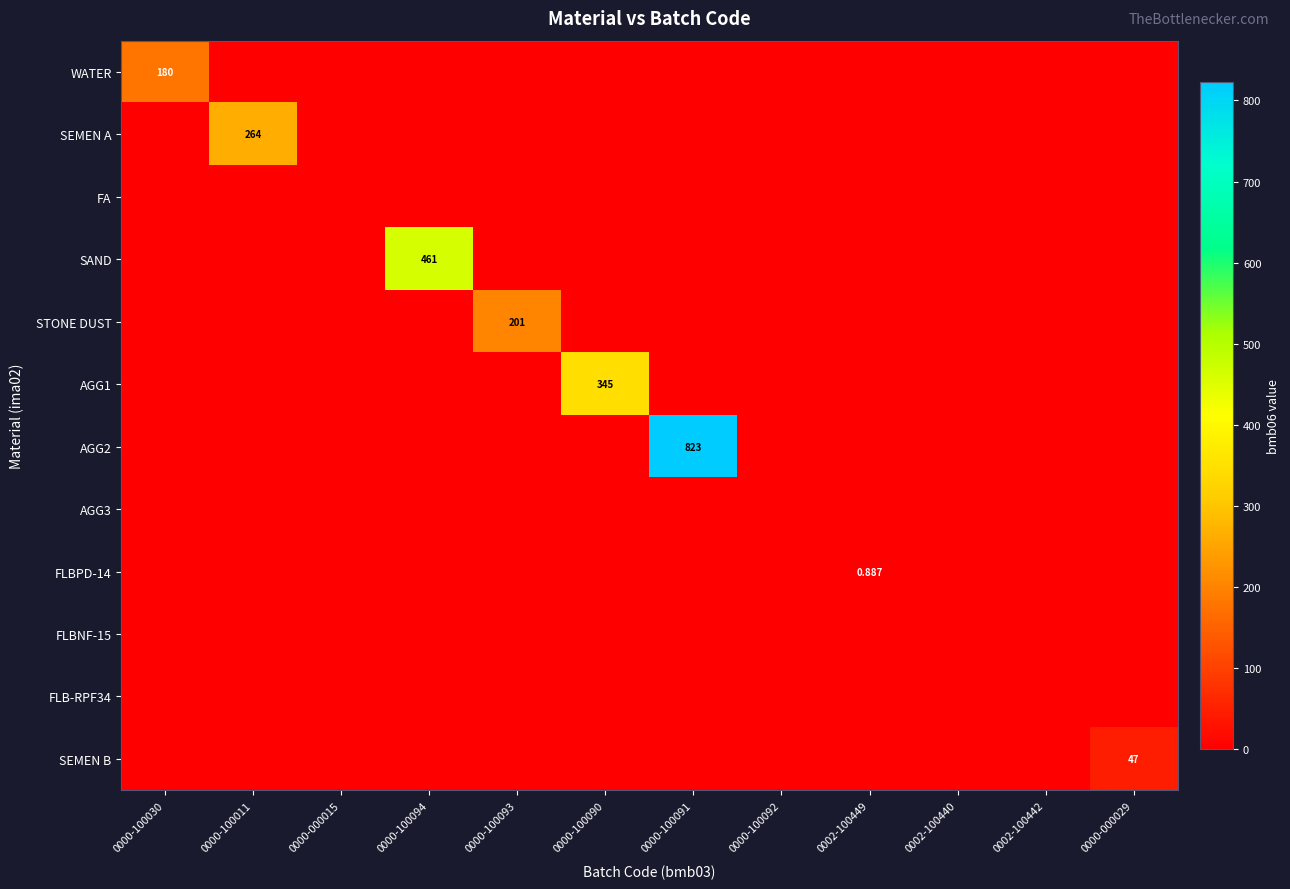

Which category has the highest value across all series?

0000-100091